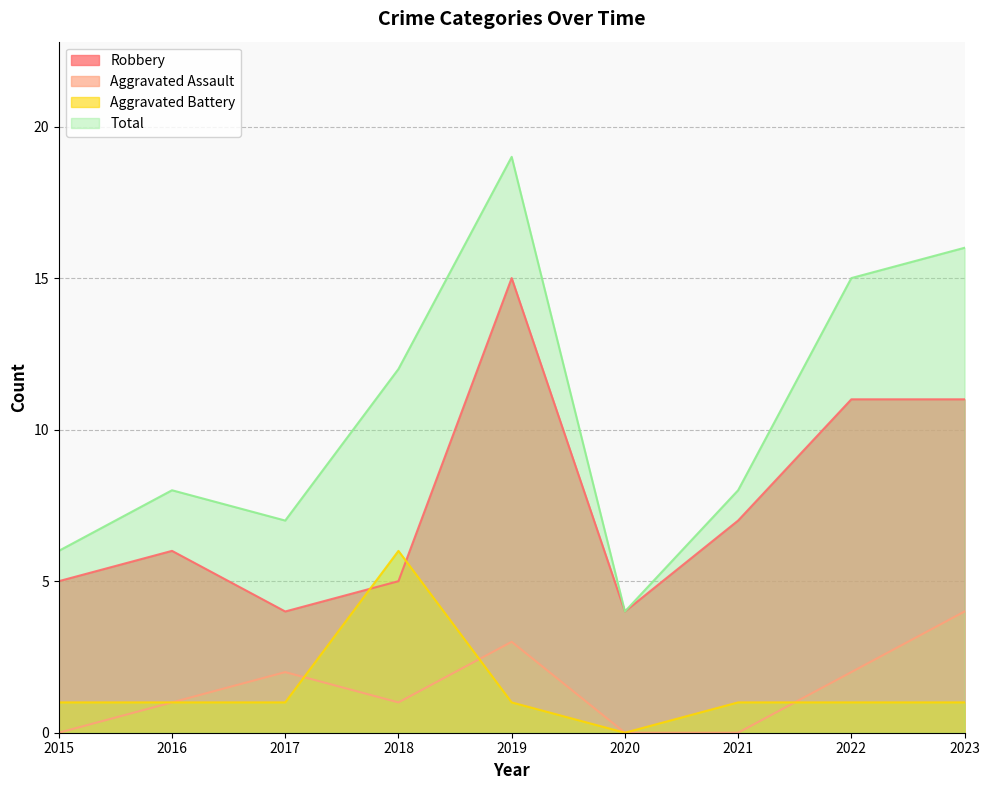

Reading left to right, transcribe all the data shown in this chart.

Robbery: 5	6	4	5	15	4	7	11	11
Aggravated Assault: 0	1	2	1	3	0	0	2	4
Aggravated Battery: 1	1	1	6	1	0	1	1	1
Total: 6	8	7	12	19	4	8	15	16